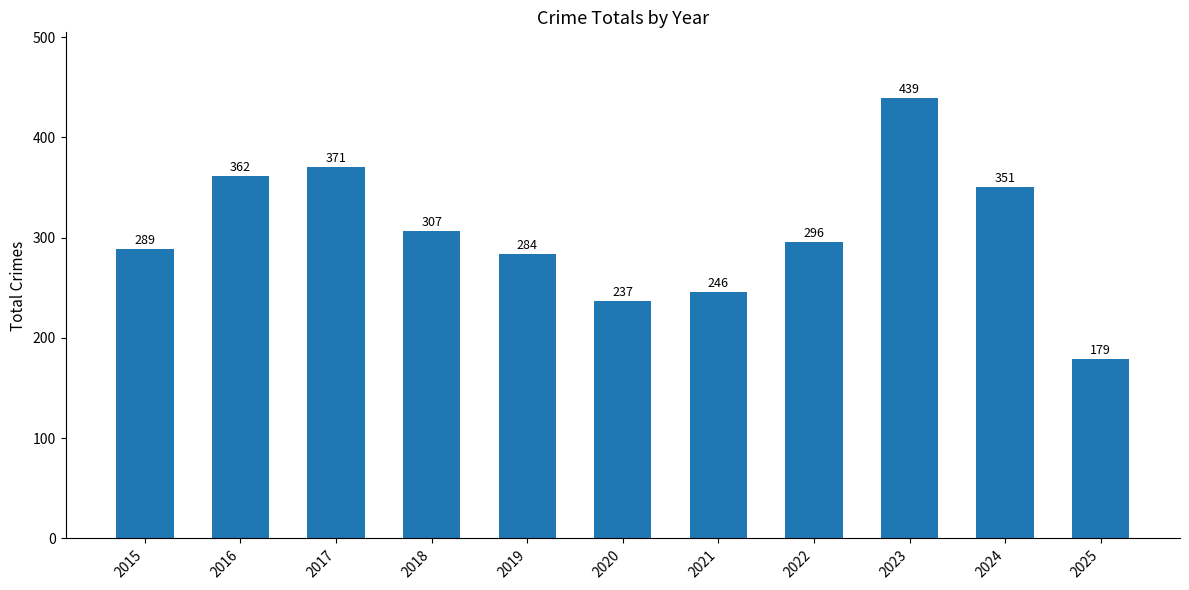

What is the maximum value shown in the chart?

439